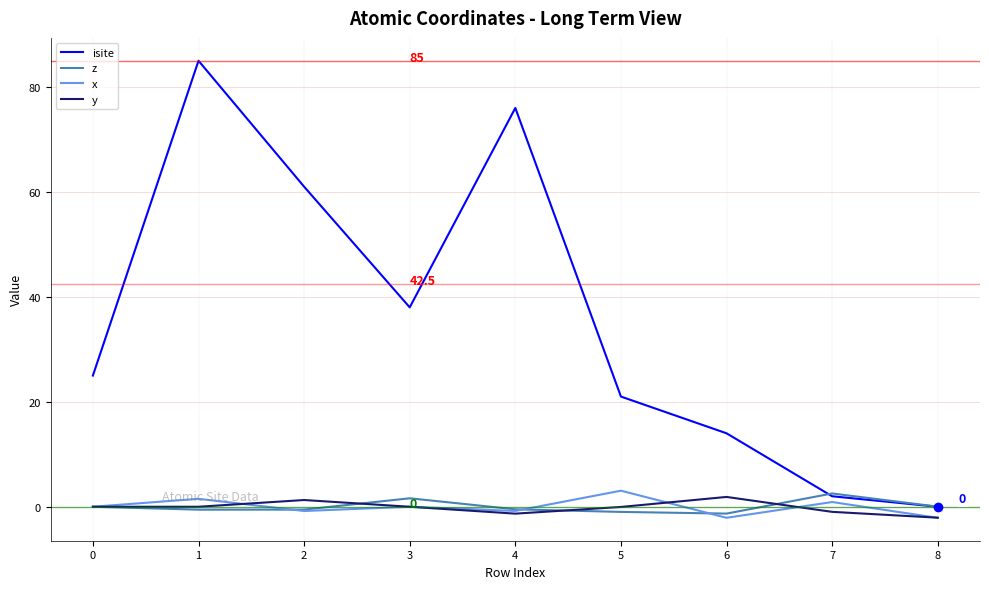

What is the sum of all isite values?

322.0